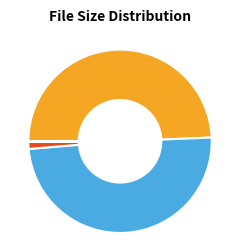

How many segments does this pie chart have?

9